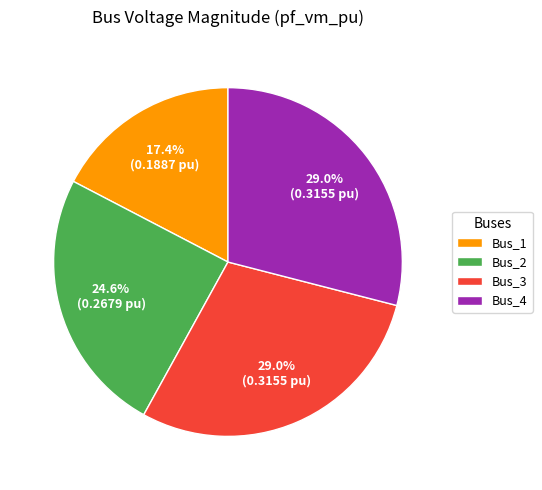

To the nearest percent, what is the average slice percentage?

25%